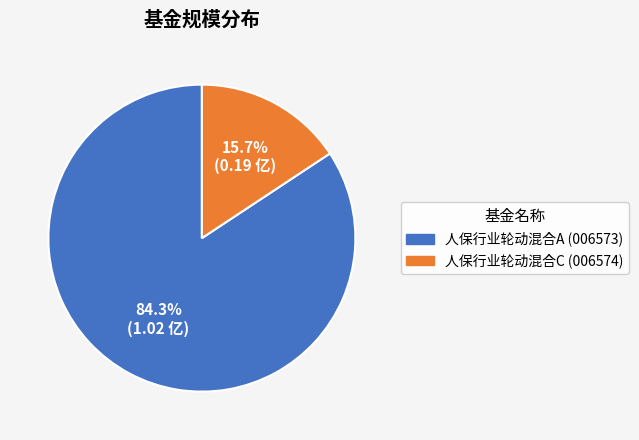

How many segments does this pie chart have?

2